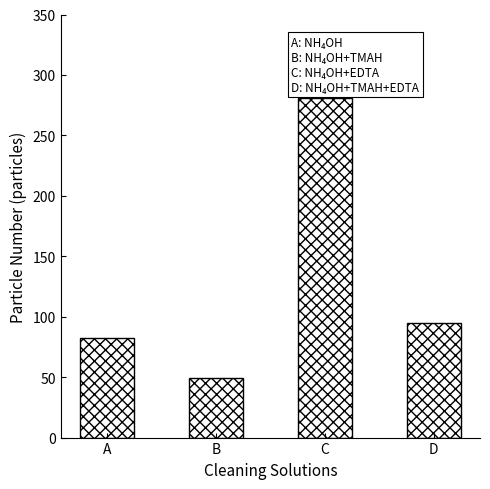

Rank the categories by value from highest to lowest.

C, D, A, B